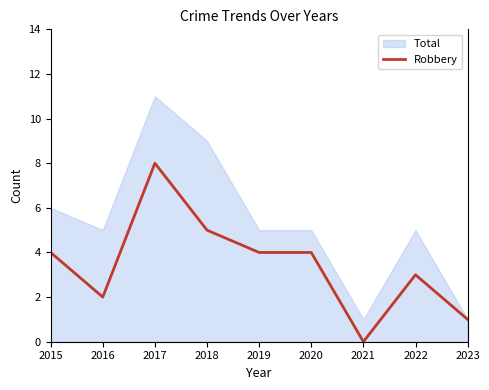

How many positive values are there?

8